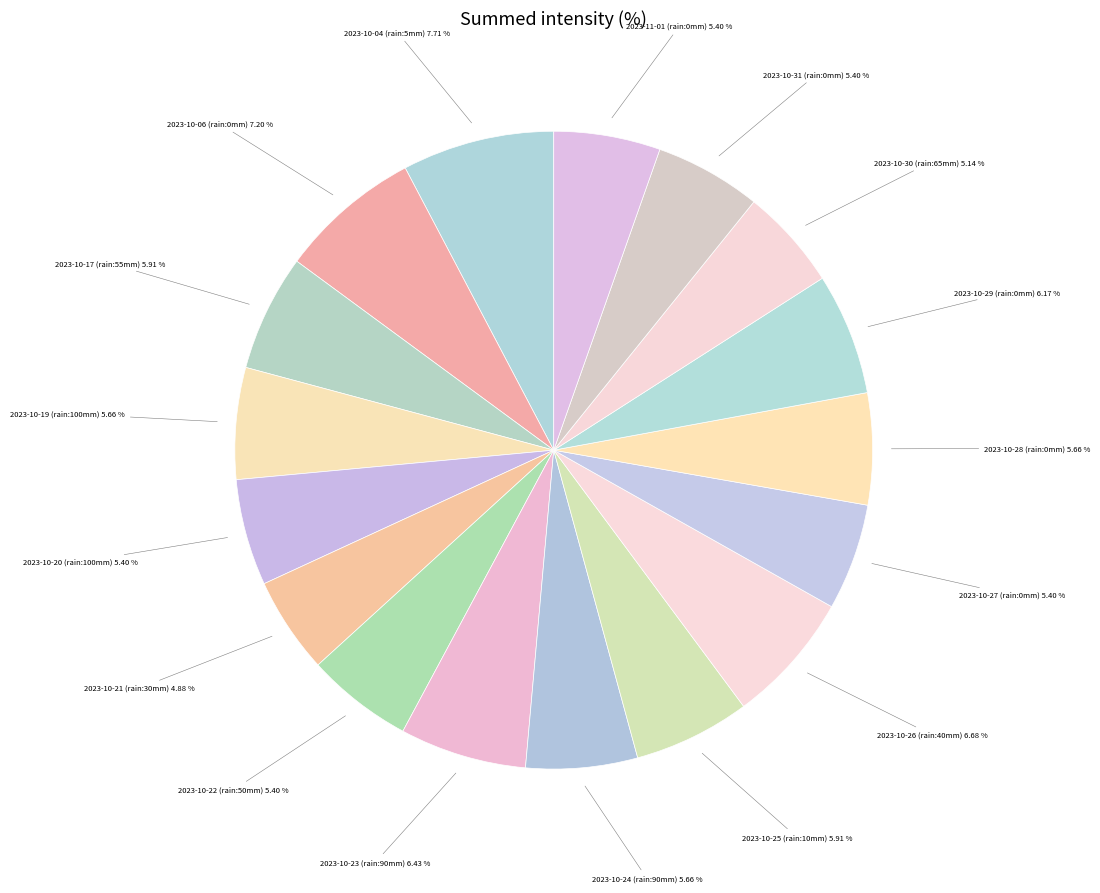

Does 2023-10-06 represent more than half of the total?

No